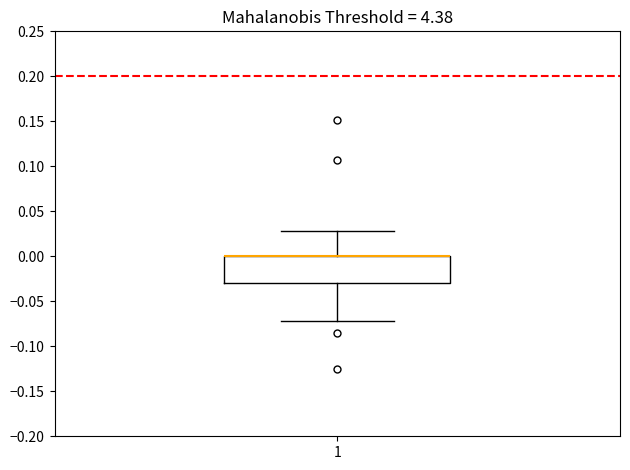

Where does the lower whisker of the box at x = 1 end on the y-axis? The values are not printed on the chart, so give them approximately, as read against the axis.

-0.07